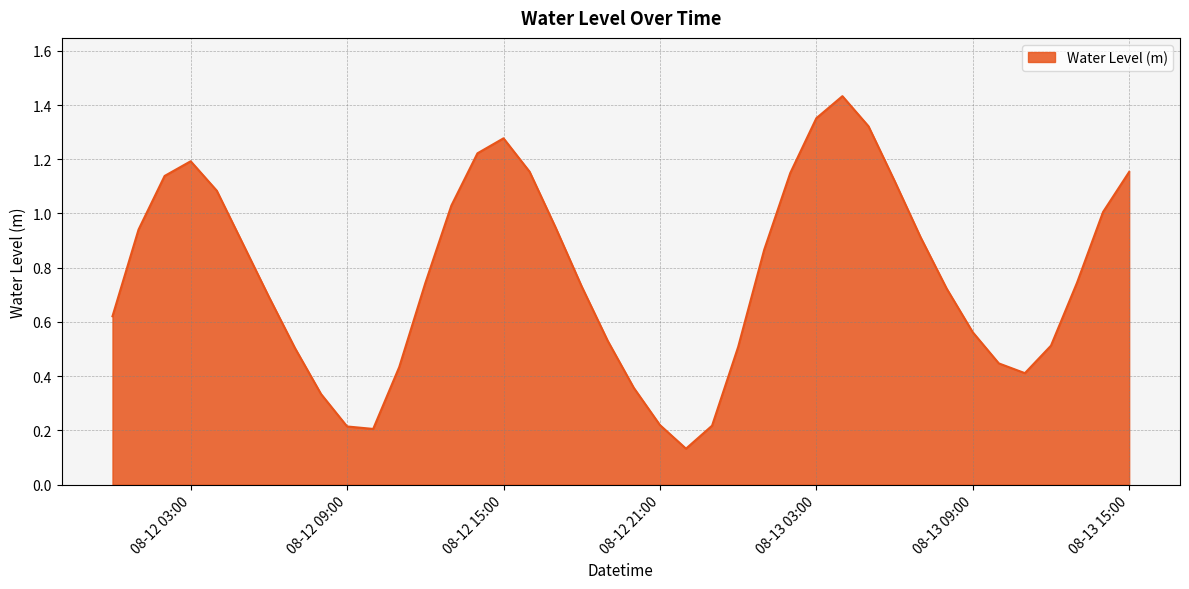

Does the chart have visible grid lines?

Yes